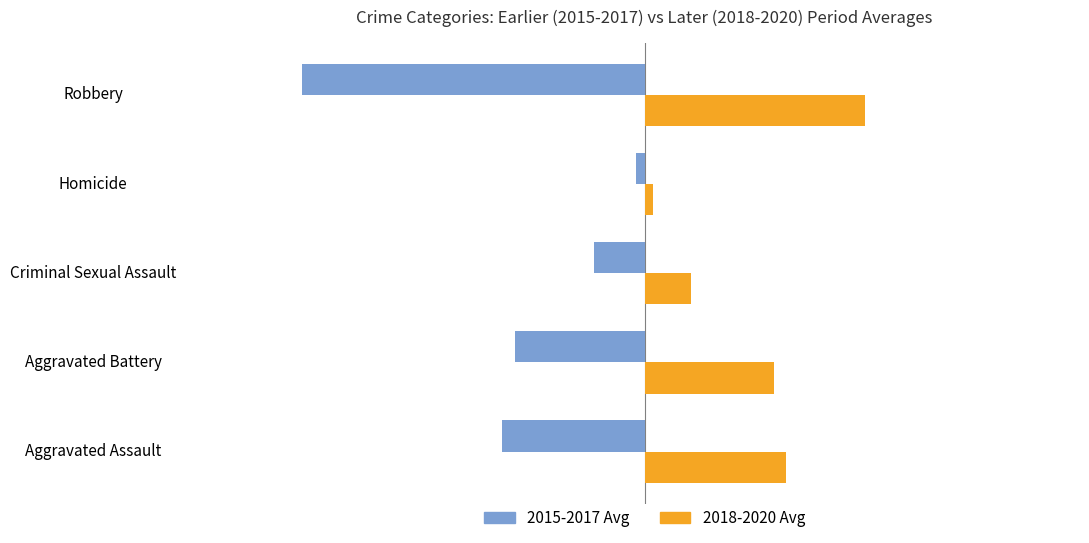

What is the difference between the maximum and minimum values in the 2018-2020 Avg series?

107.0